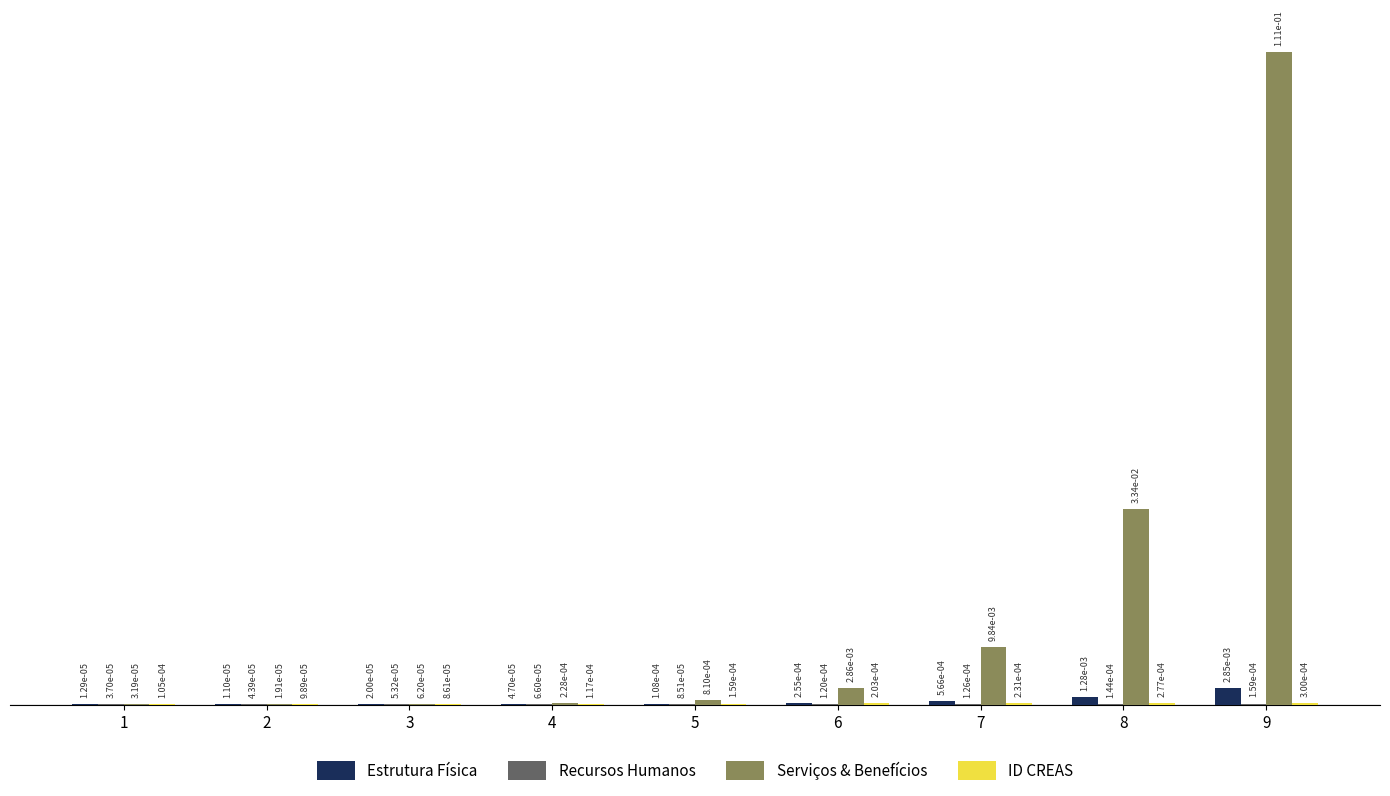

Which category has the highest value in the Serviços & Benefícios series?

9